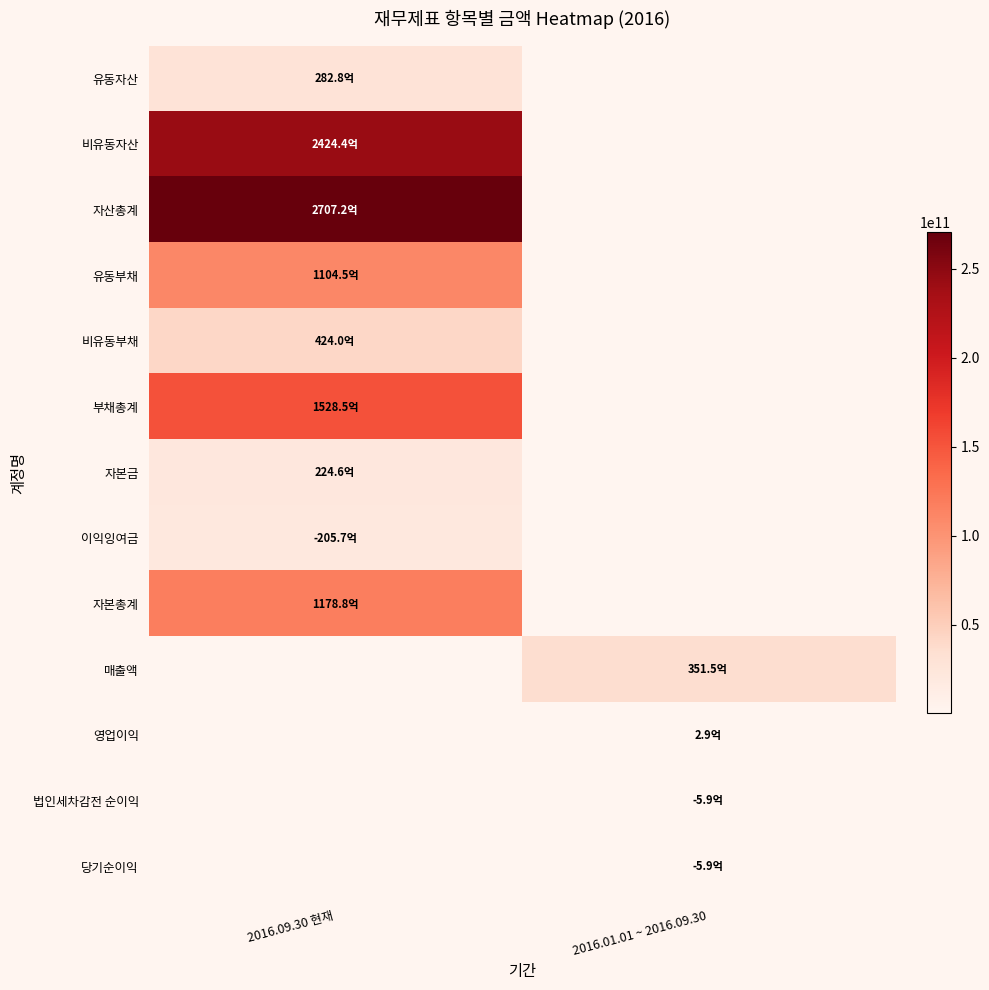

At which category does the chart reach its peak across all series?

2016.09.30 현재